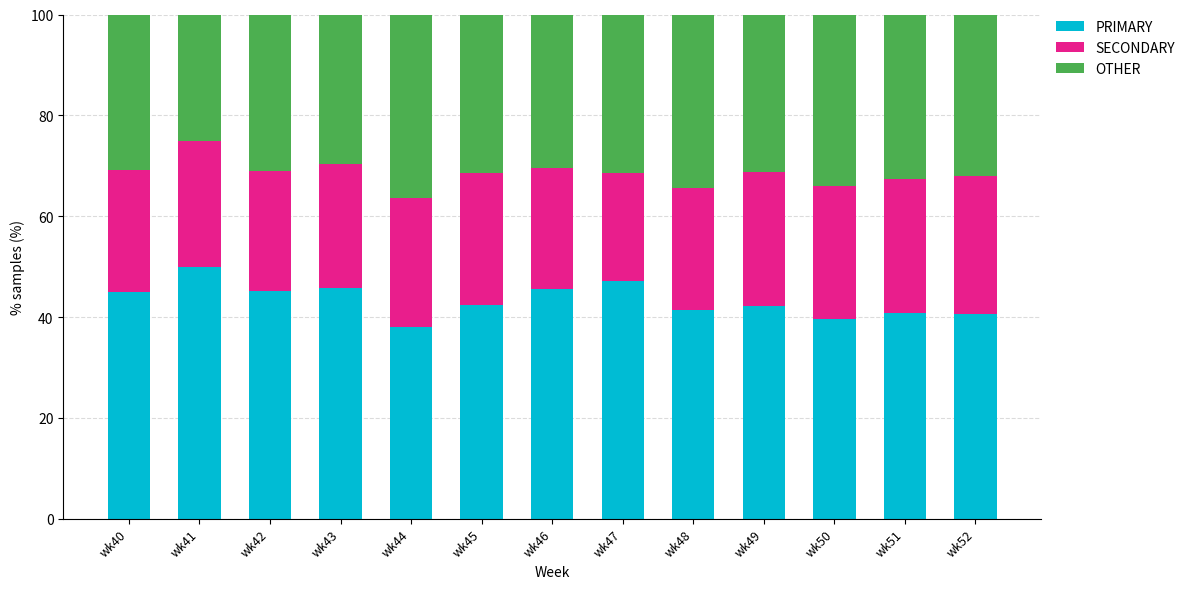

What is the lowest value of the PRIMARY series?

38.0